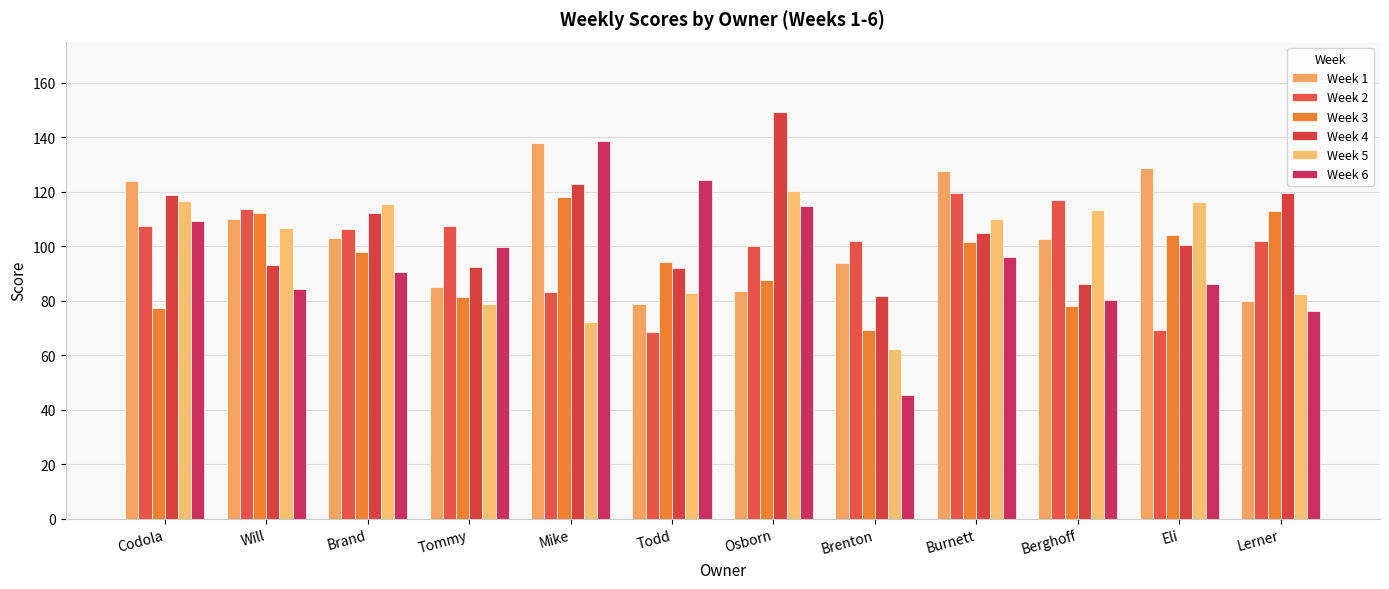

How many data points does each series have?

12